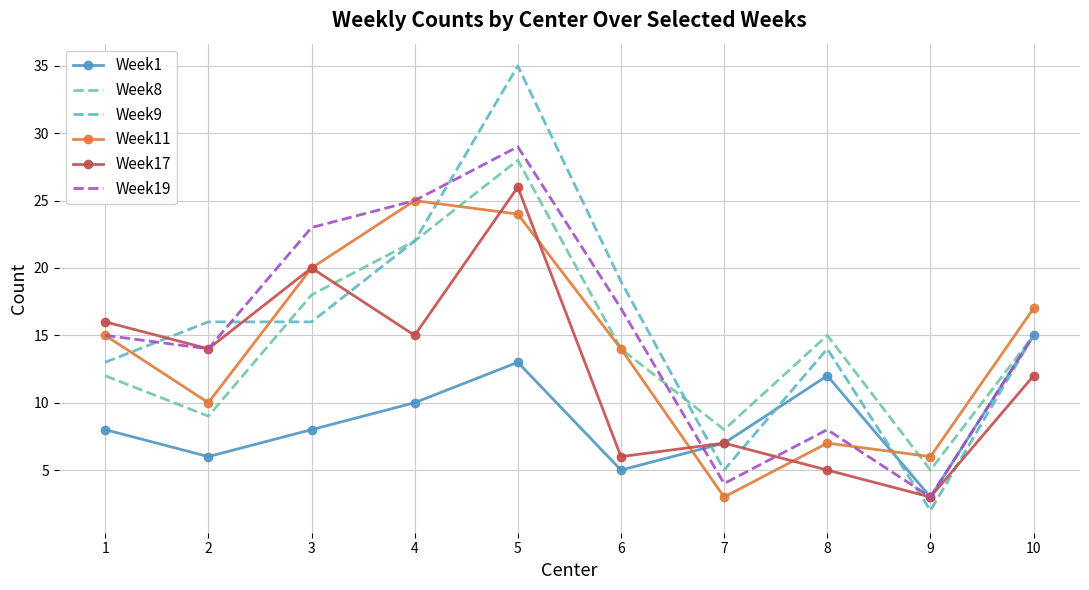

Which label corresponds to the largest value in the chart?

5